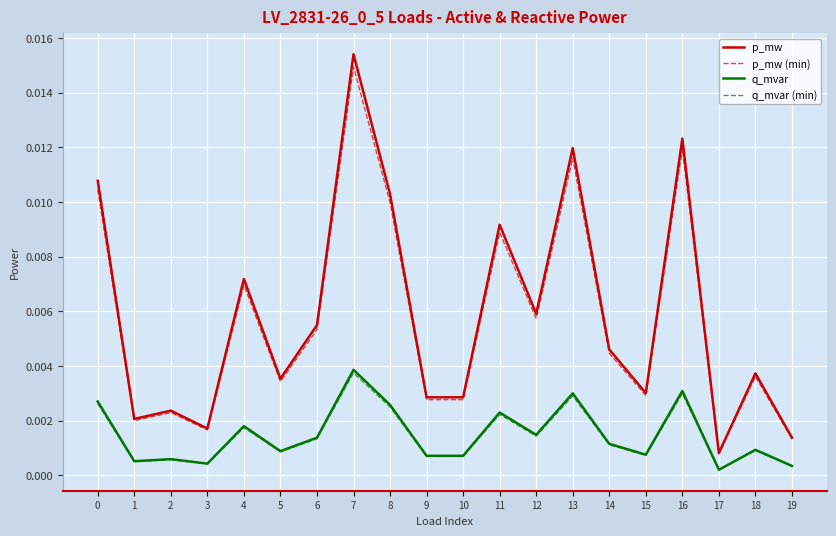

Which series has the widest spread of values?

p_mw